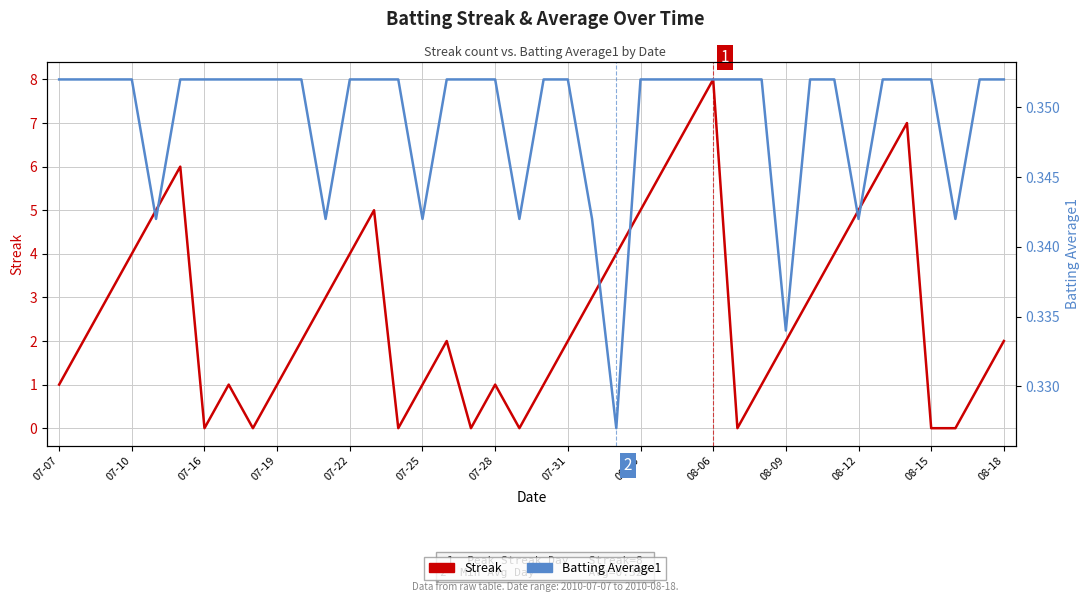

Which series has the largest range (max minus min)?

Streak